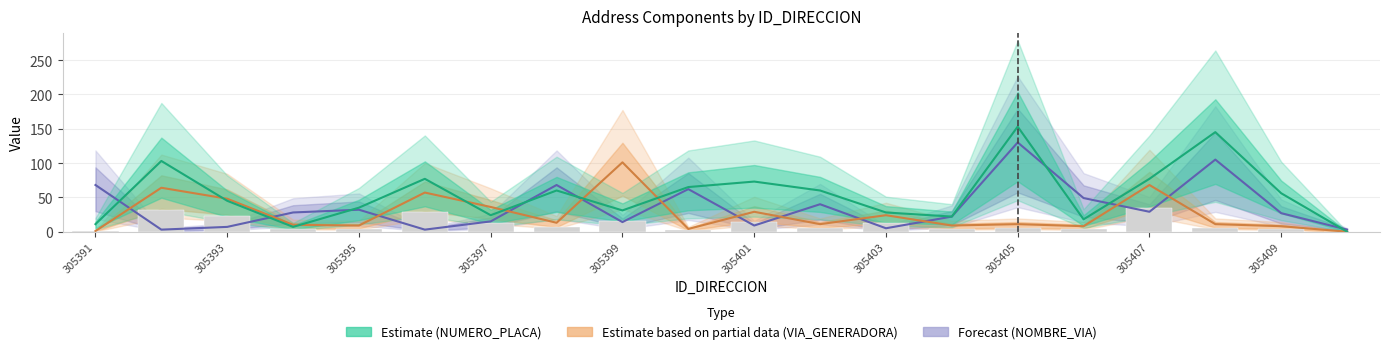

What is the difference between the maximum and minimum values in the Estimate (NUMERO_PLACA) series?

153